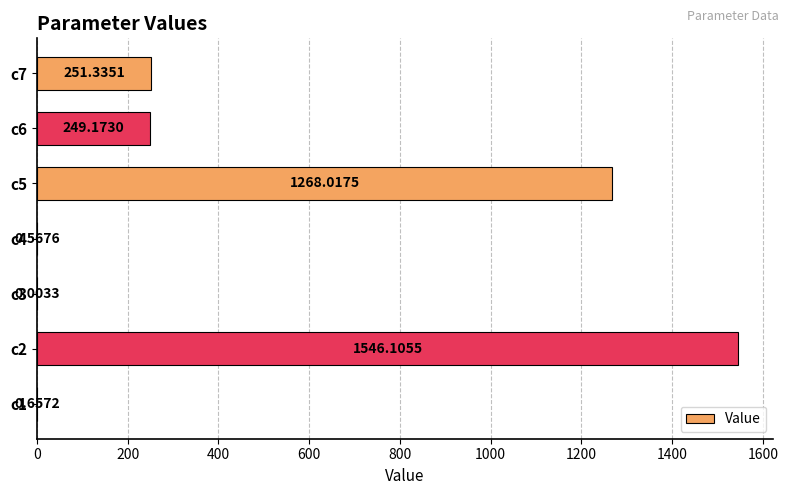

What is the change in value from c1 to c2?

+1545.4